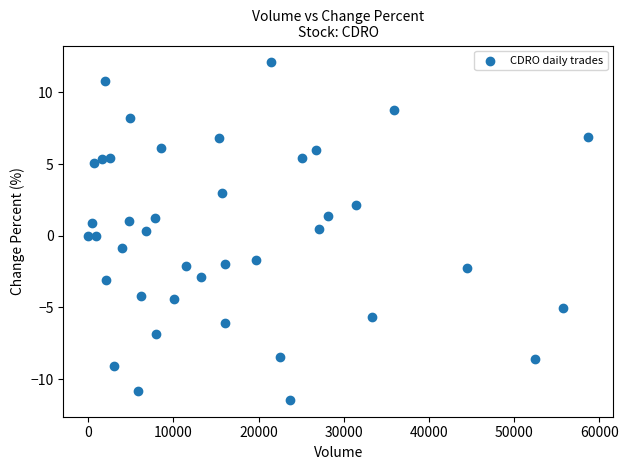

What is the range of Y values (max minus min)?

23.5